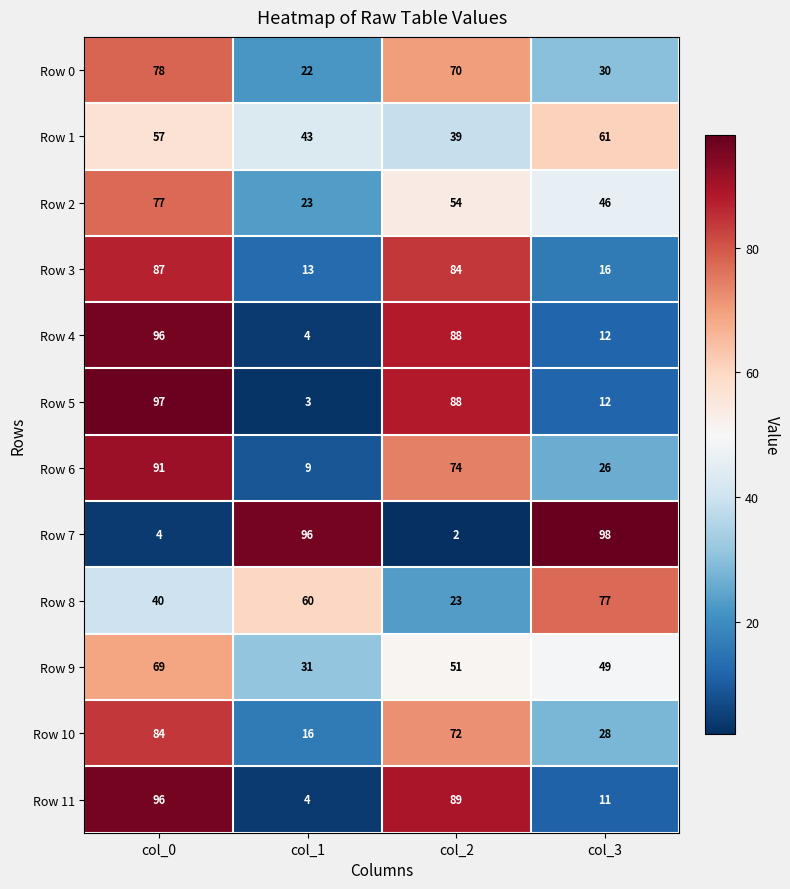

Count the Row 8 values in the range 40 to 77.

3